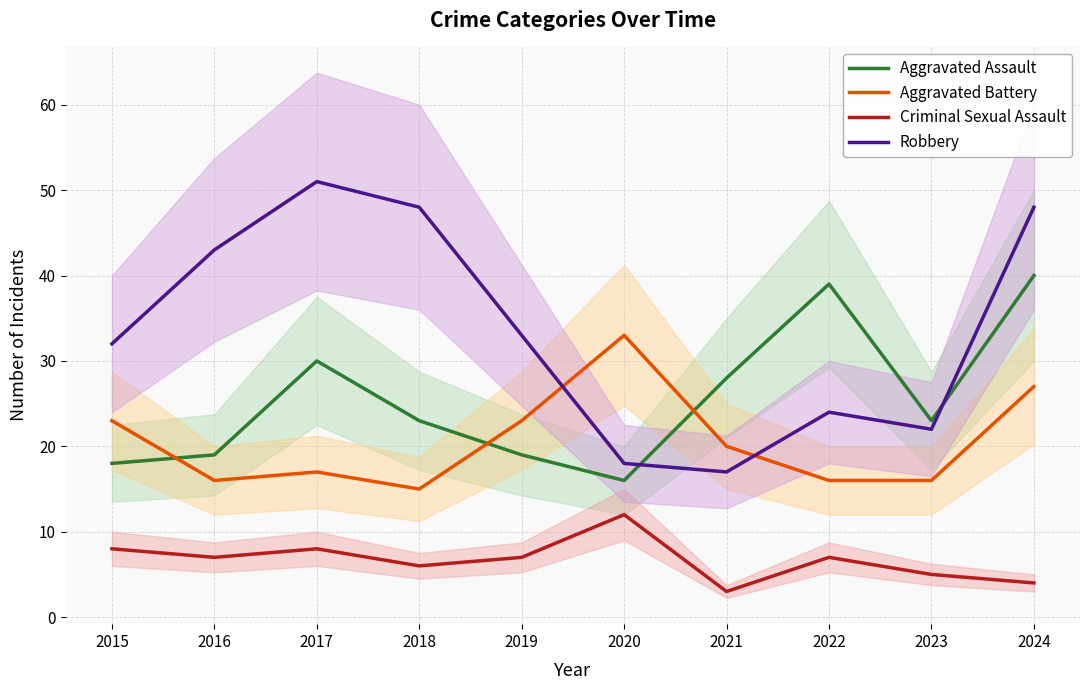

How many values in the Aggravated Battery series are below 20?

5